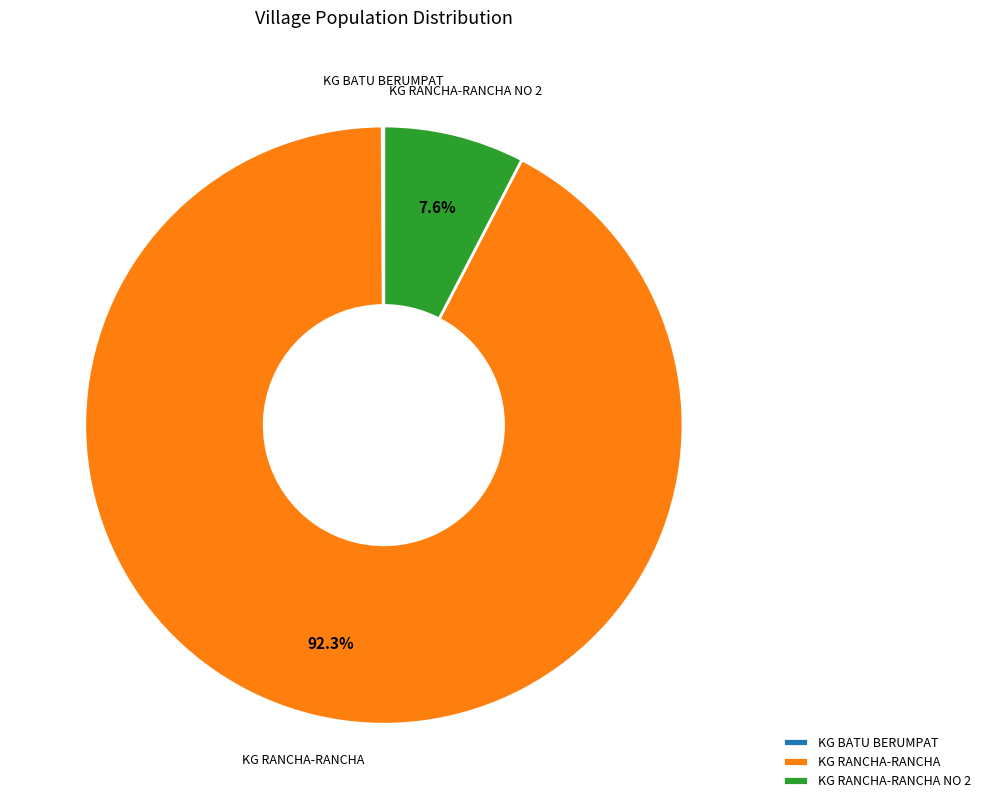

How much of the chart is everything except KG RANCHA-RANCHA NO 2?

92.4%